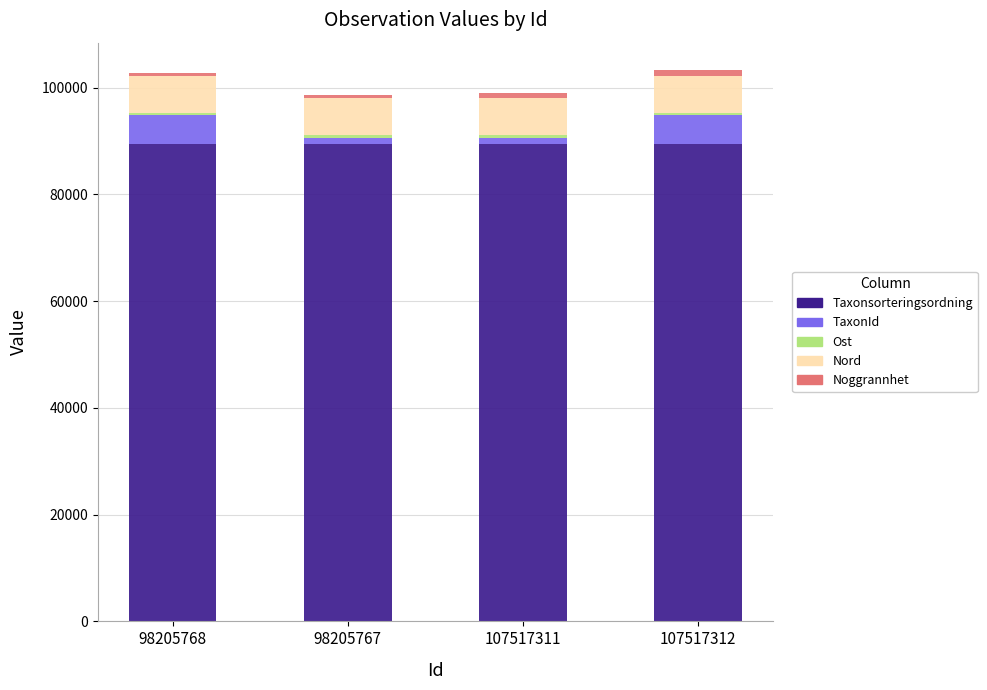

What is the sum of all Taxonsorteringsordning values?

357496.0